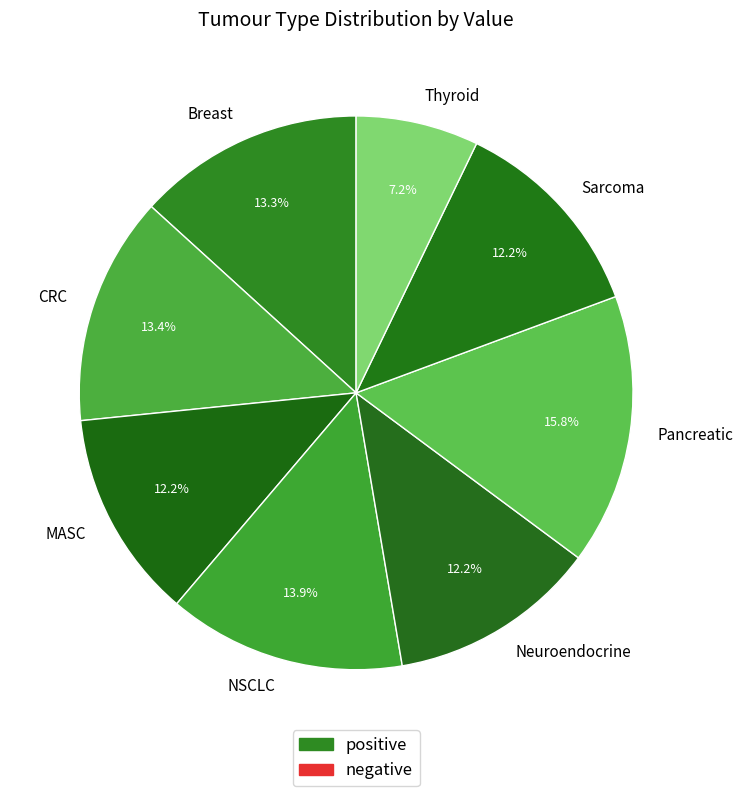

Does Sarcoma represent more than half of the total?

No